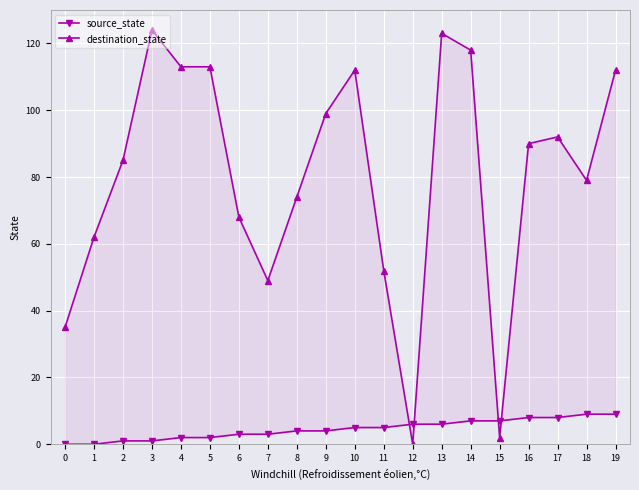

How many data points in source_state are less than 5?

10